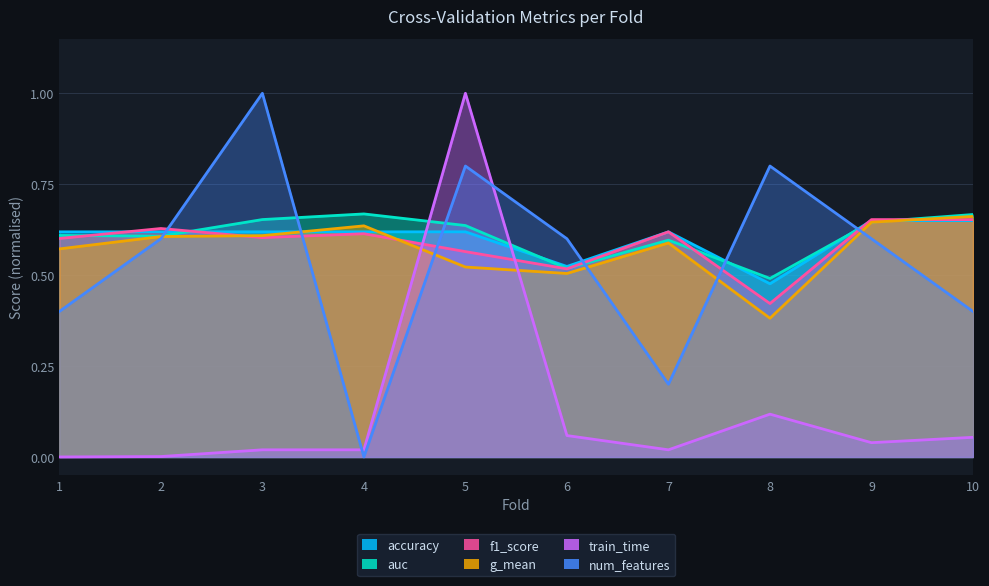

At which label is accuracy closest to 0?

8